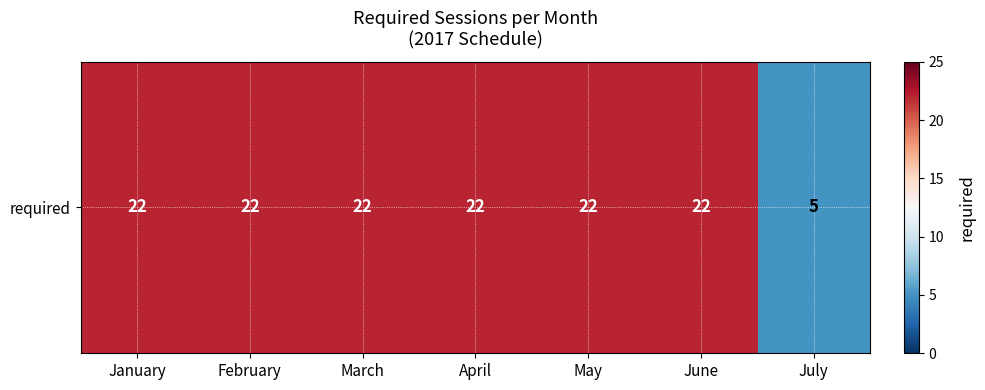

What is the greatest value displayed?

22